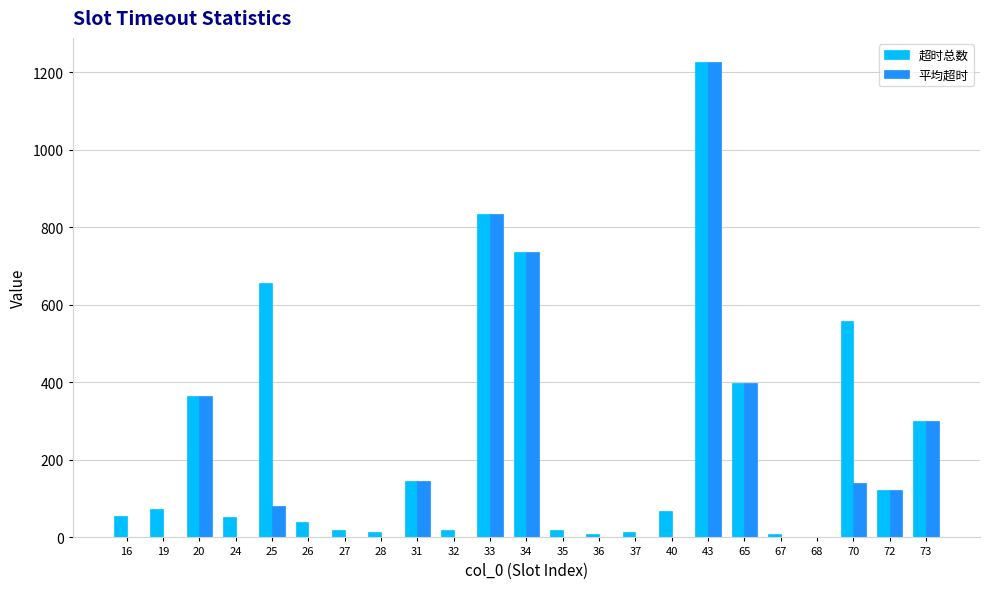

At which category does the chart reach its peak across all series?

43